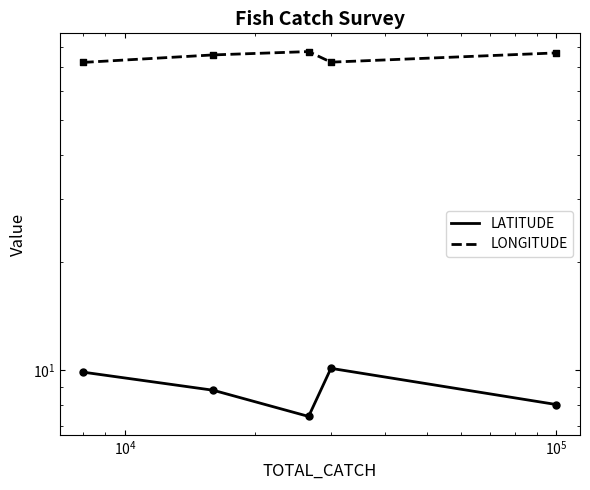

At how many categories does at least one series exceed 42?

5